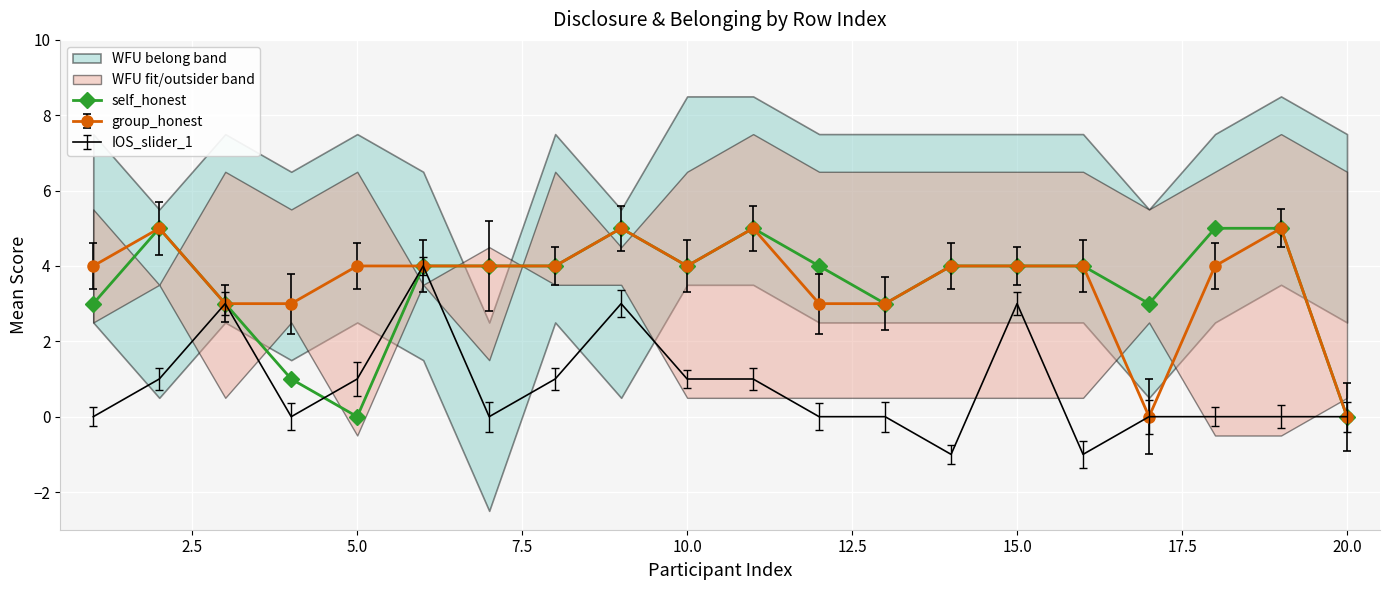

How many values are between 3 and 5?

17